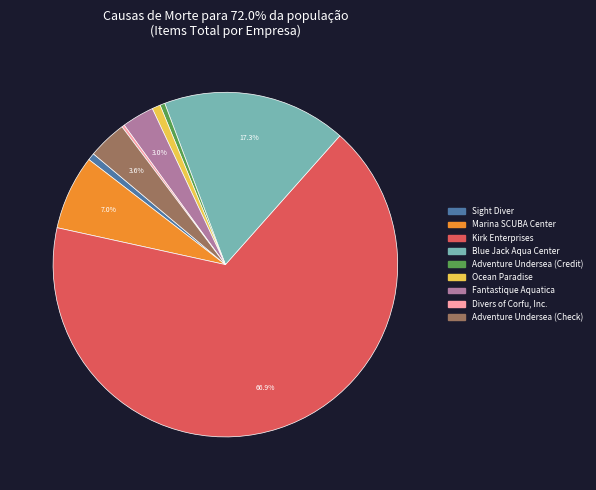

What portion of the pie excludes Blue Jack Aqua Center?

82.7%